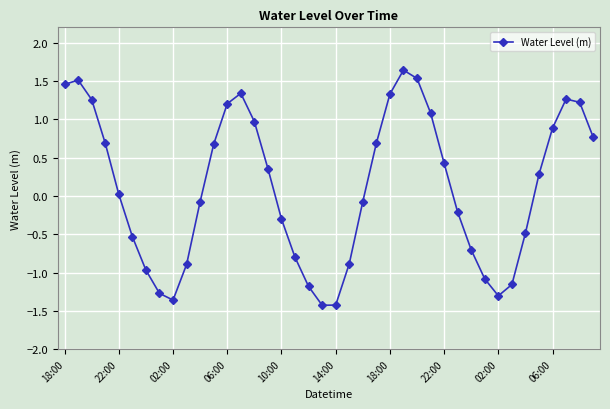

What is the difference between the maximum and second lowest values?

3.1